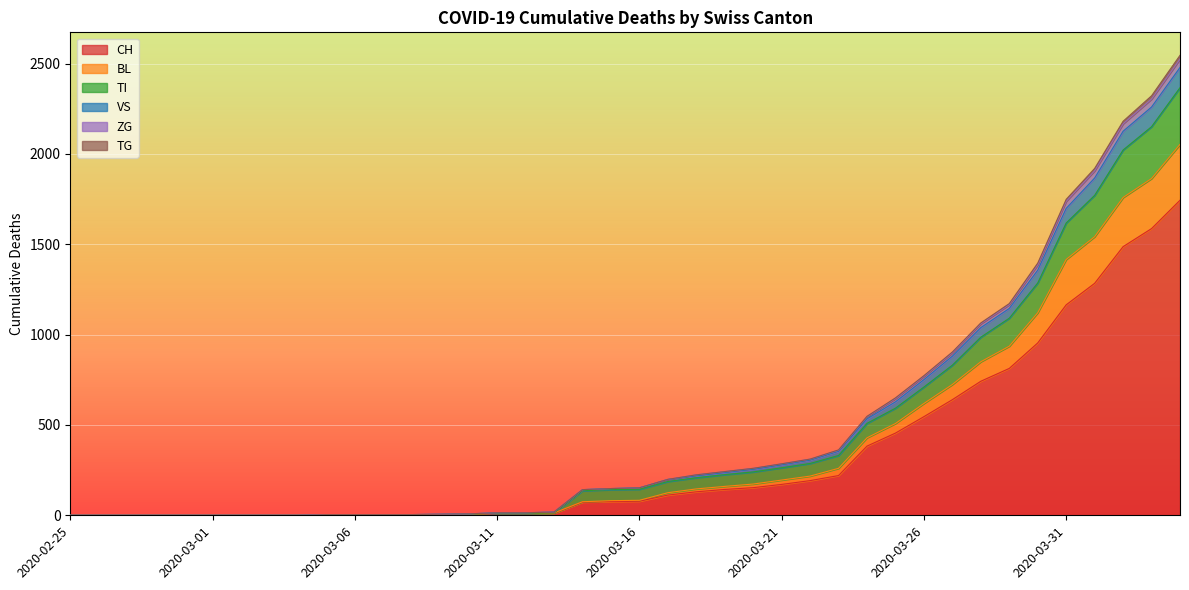

The value of TI at 2020-03-10 is 6. True or false?

True